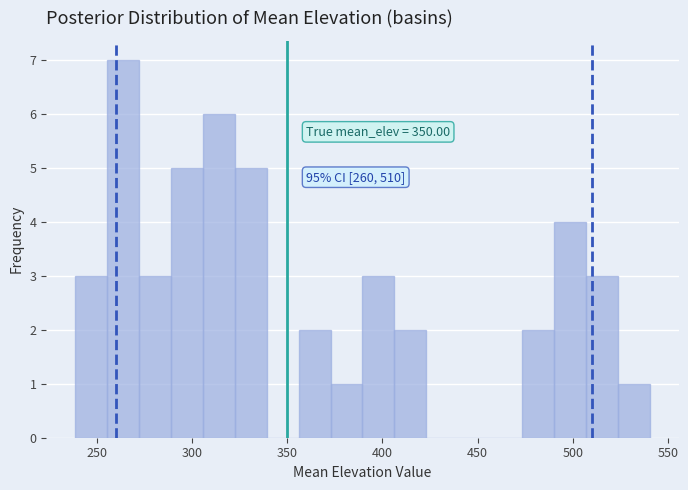

Around what value on the x-axis is the tallest bar? Give the approximate position of its centre, as read against the axis.

265